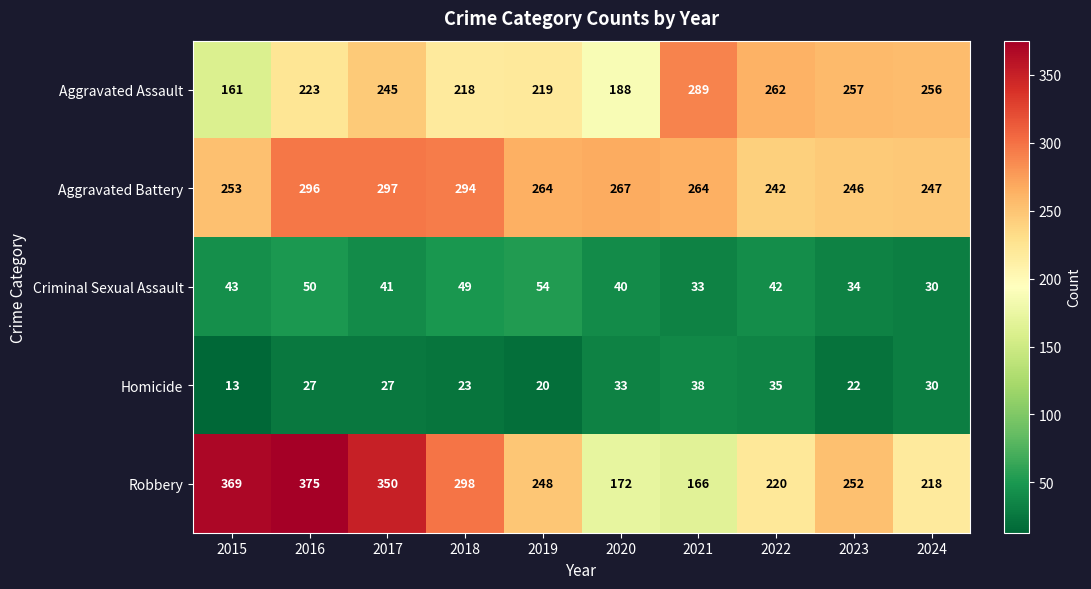

At how many categories does at least one series exceed 362?

2